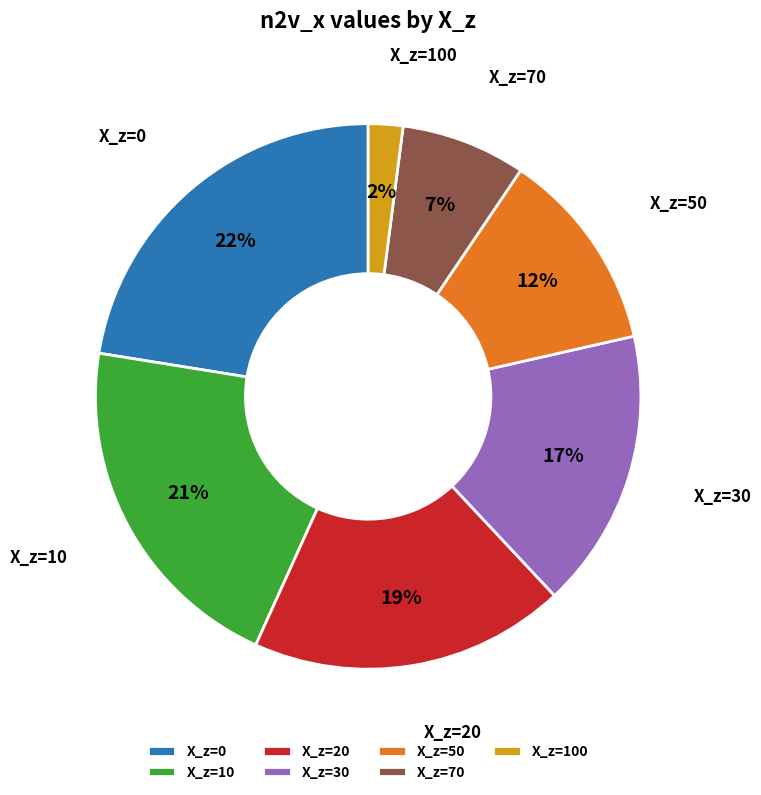

Combined, do X_z=20 and X_z=10 account for over 50%?

No